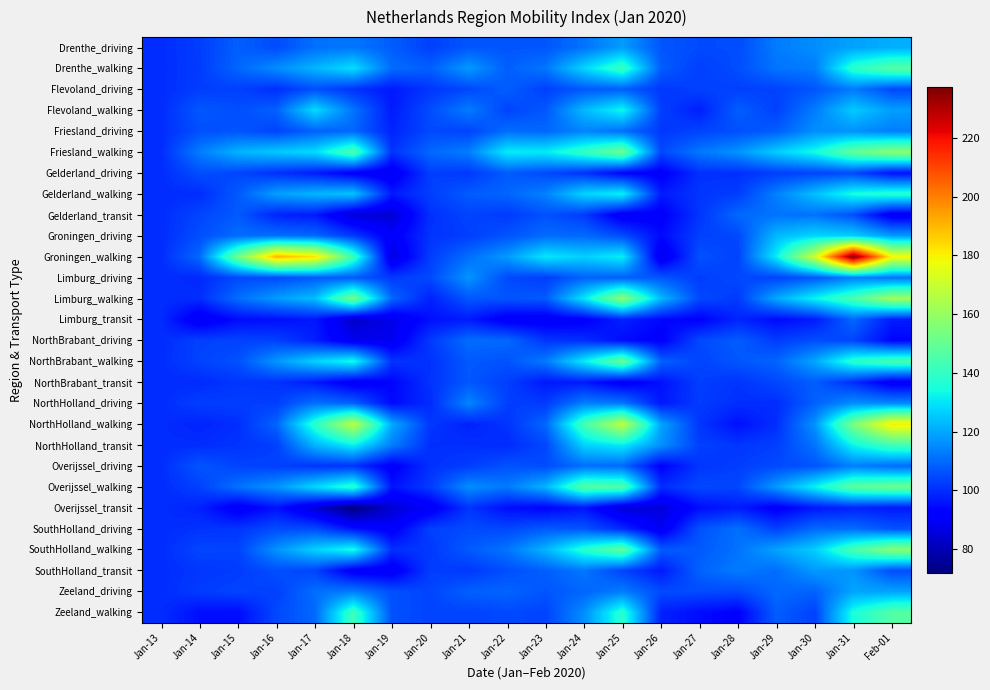

How many categories are shown in the chart?

20